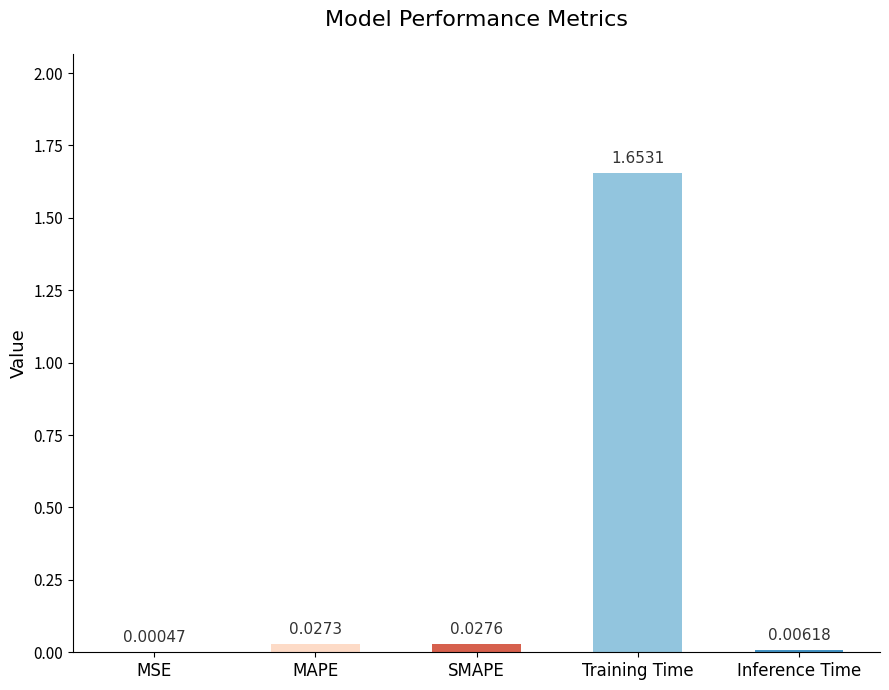

At which label is the value closest to 0?

MSE